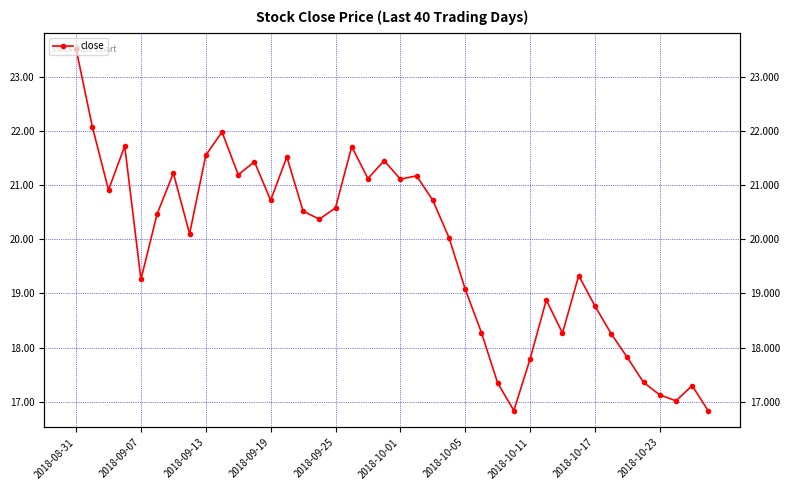

Is it true that the value at 29 is 24.9?

False